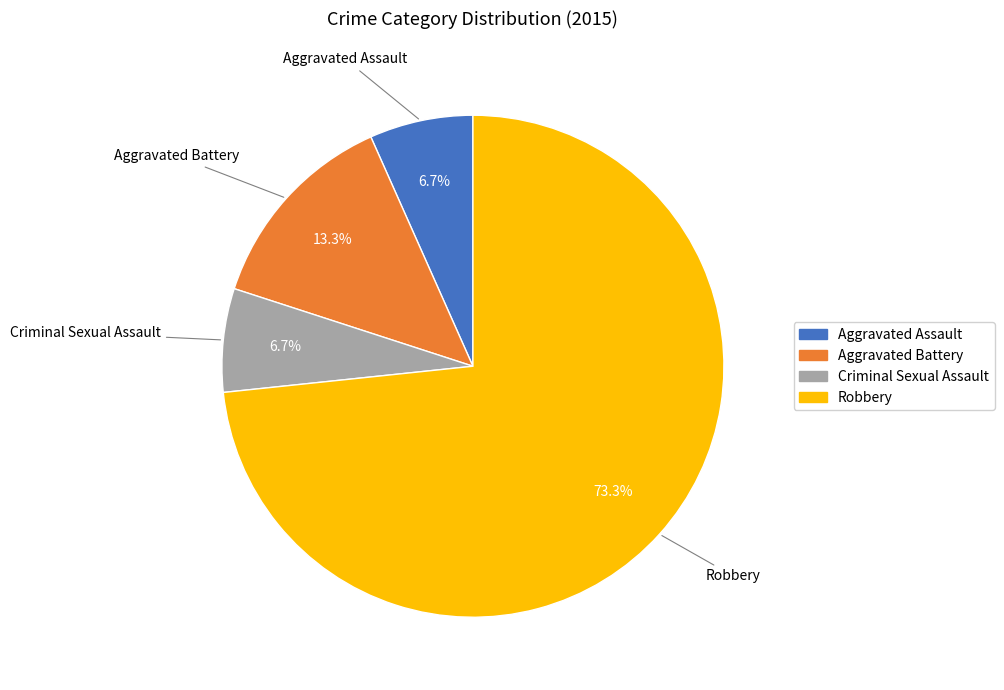

What is the largest slice in the pie chart?

Robbery